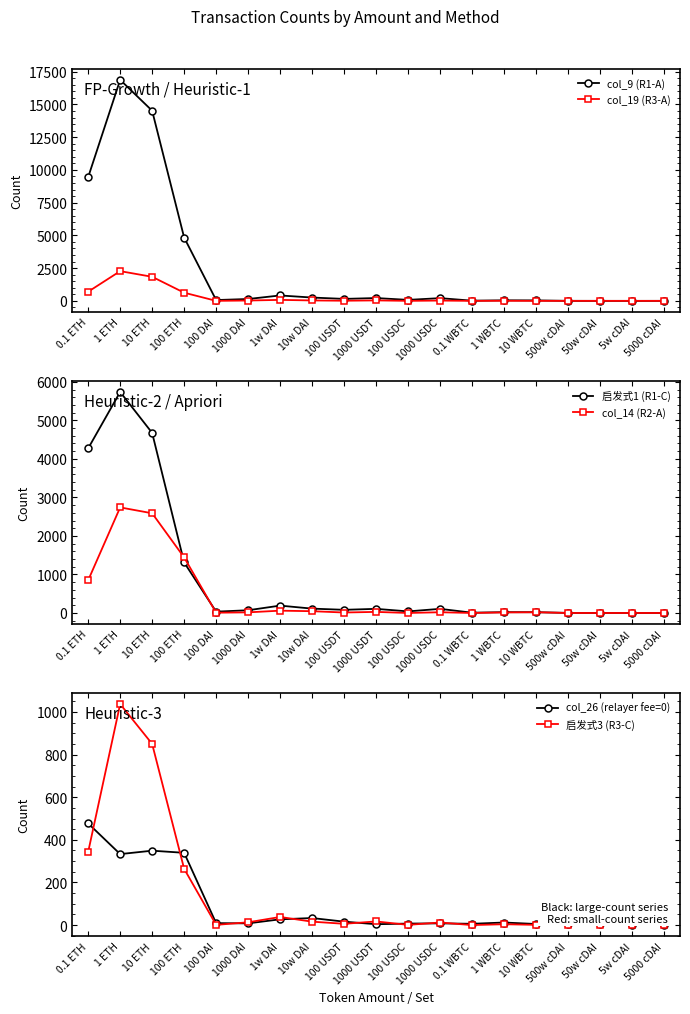

How many values in col_26 (relayer fee=0) are above zero?

17